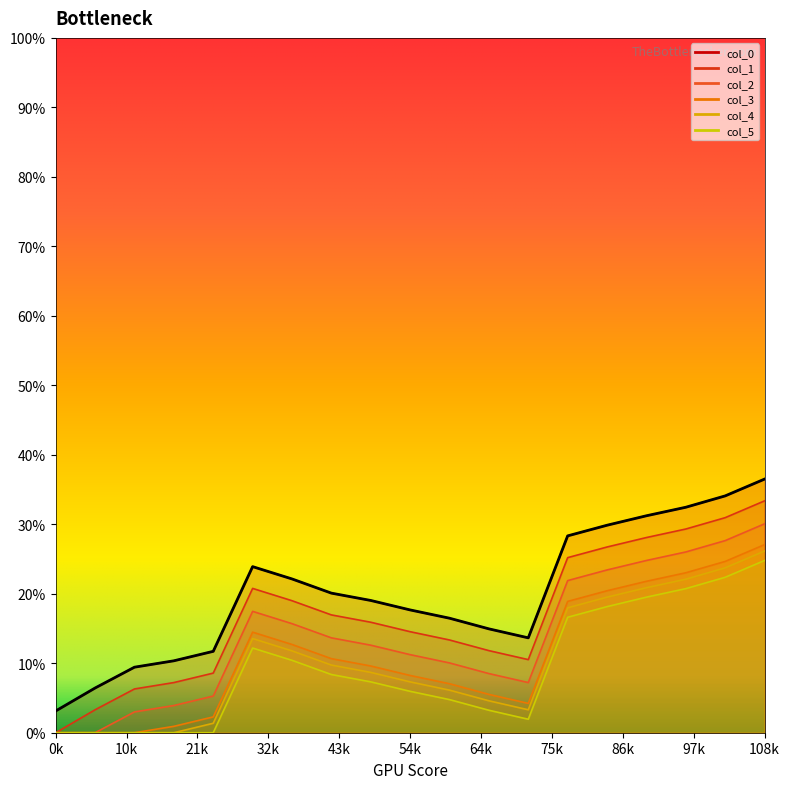

At how many categories does at least one series exceed 8?

17